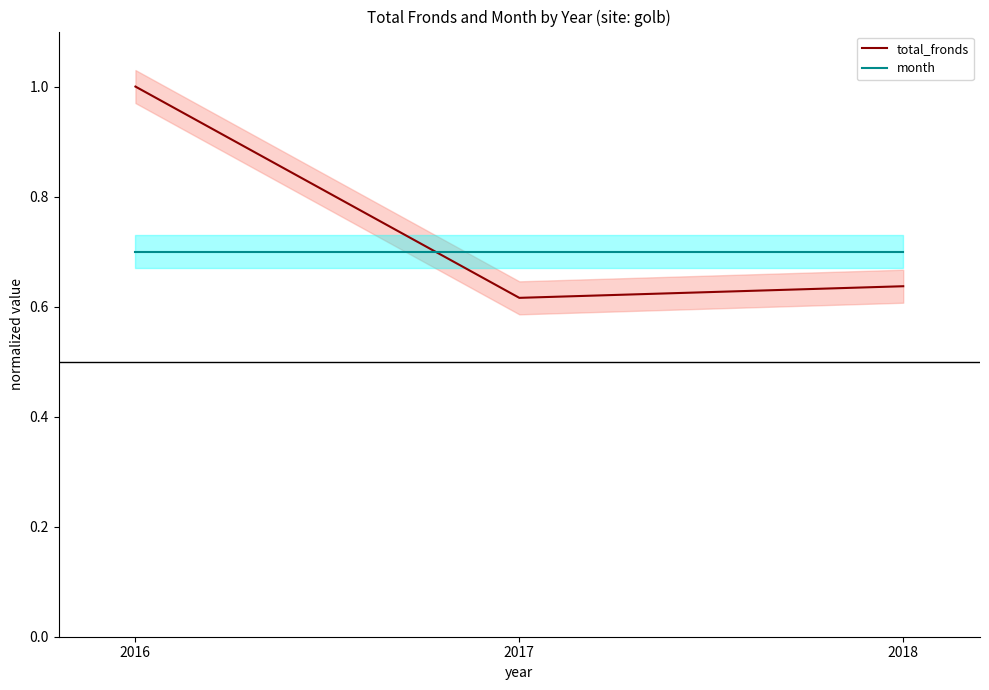

What is the difference between the highest and lowest values at 2016?

0.3